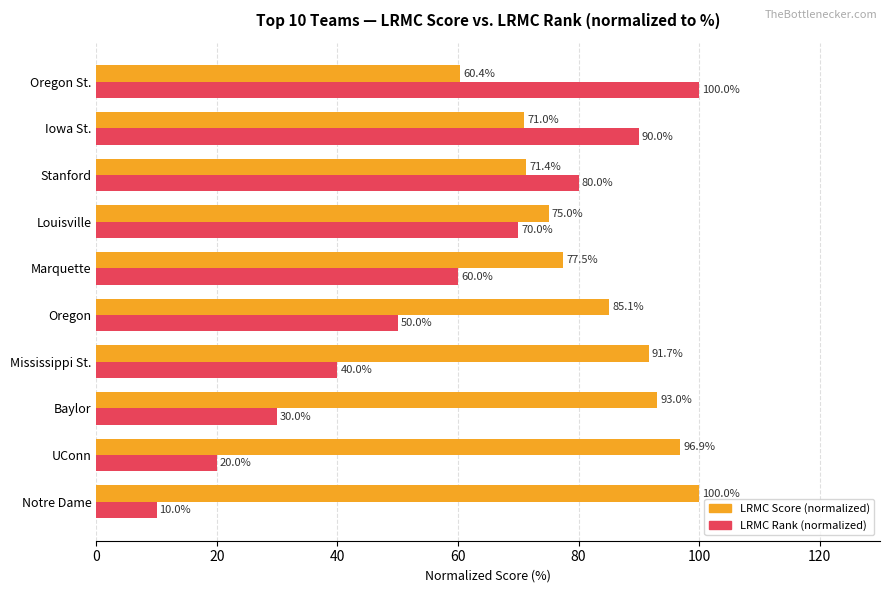

Which series has the largest total across all categories?

LRMC Score (normalized)